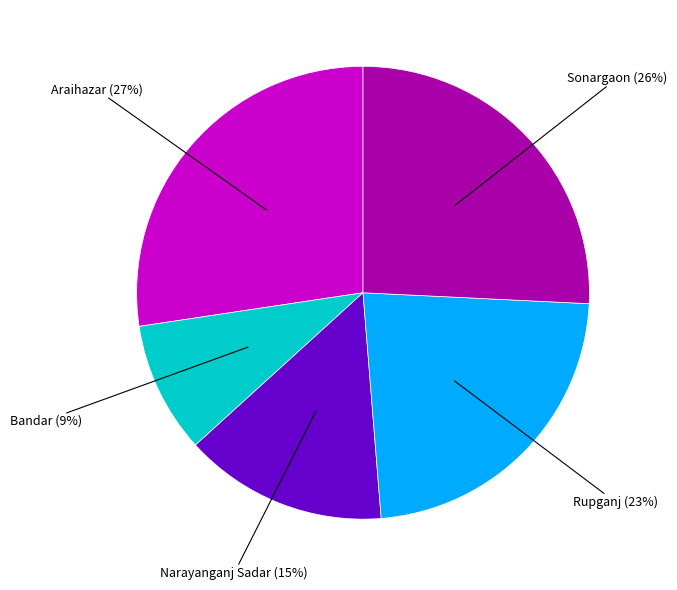

To the nearest percent, what is the difference between the largest and smallest slice percentages?

18%